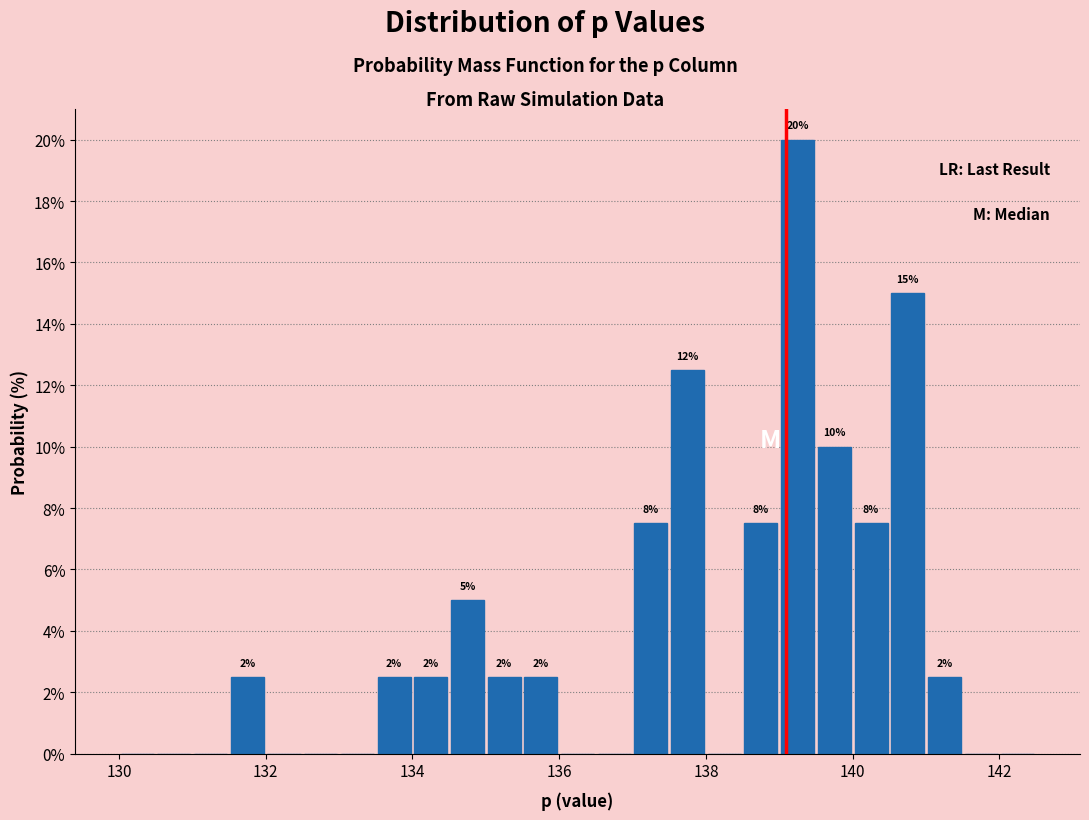

Around what value on the x-axis is the tallest bar? Give the approximate position of its centre, as read against the axis.

139.2